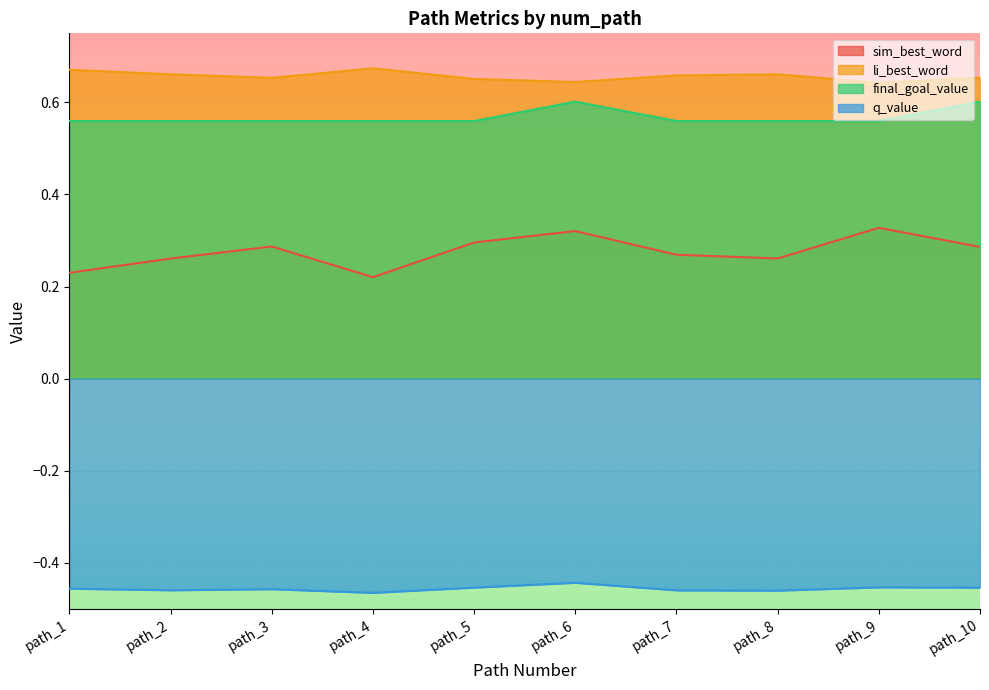

What is the minimum value shown in the chart?

-0.5